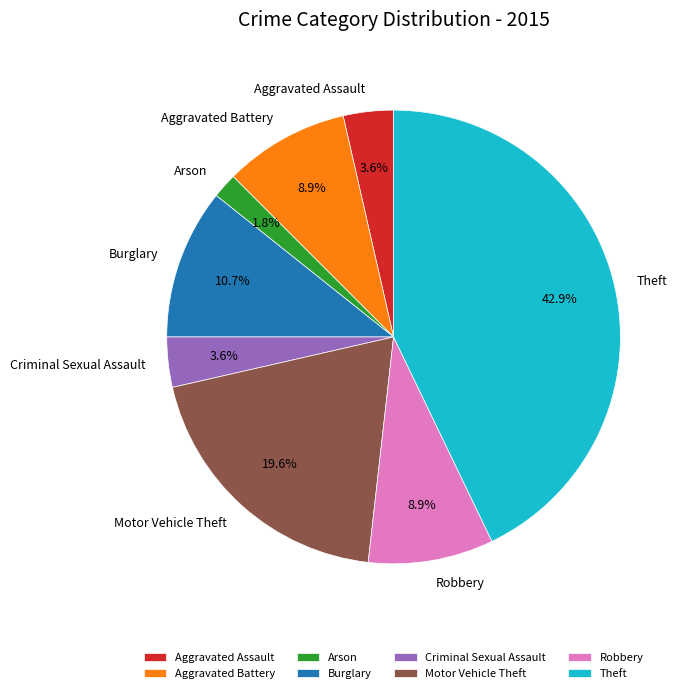

Count the number of slices in the pie.

8